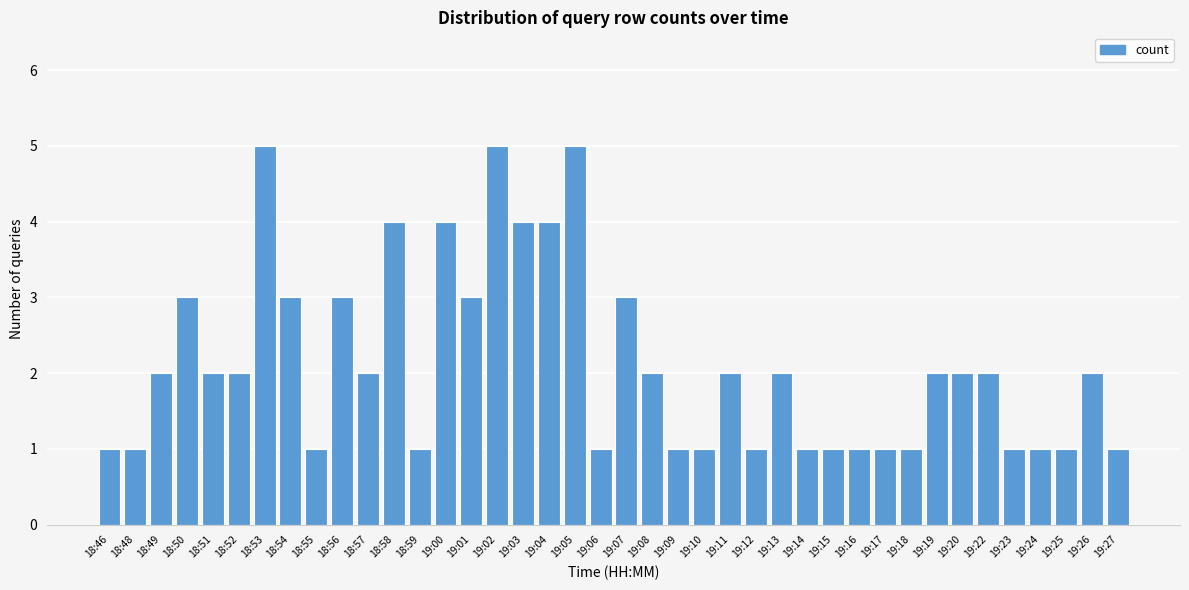

The value at 18:53 is 5. True or false?

True